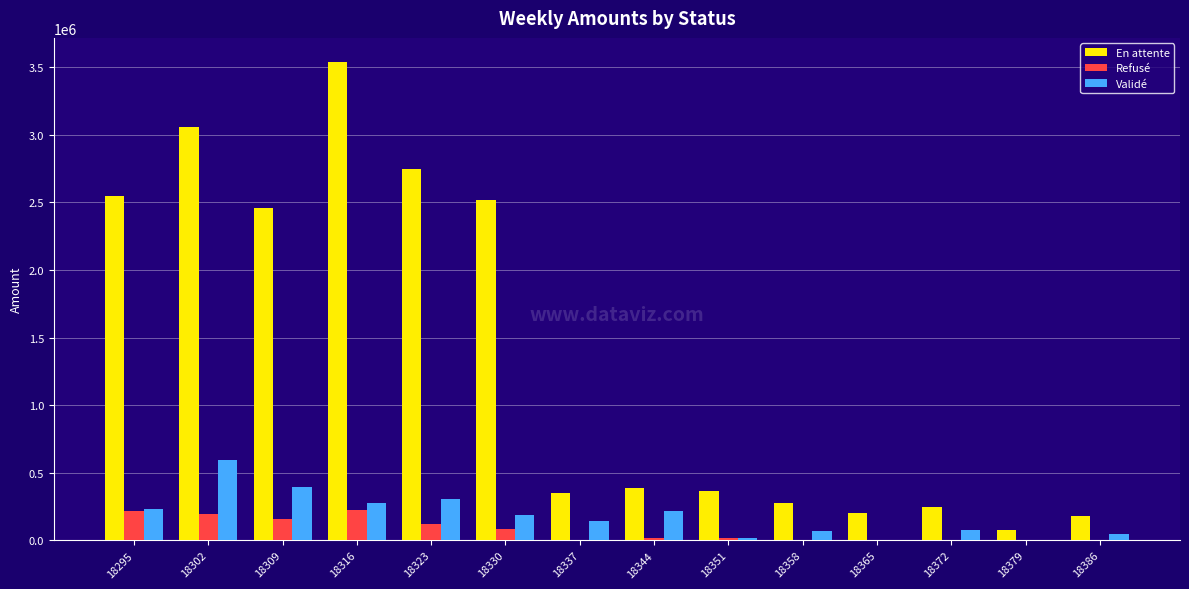

What is the highest value of the Refusé series?

228143.4